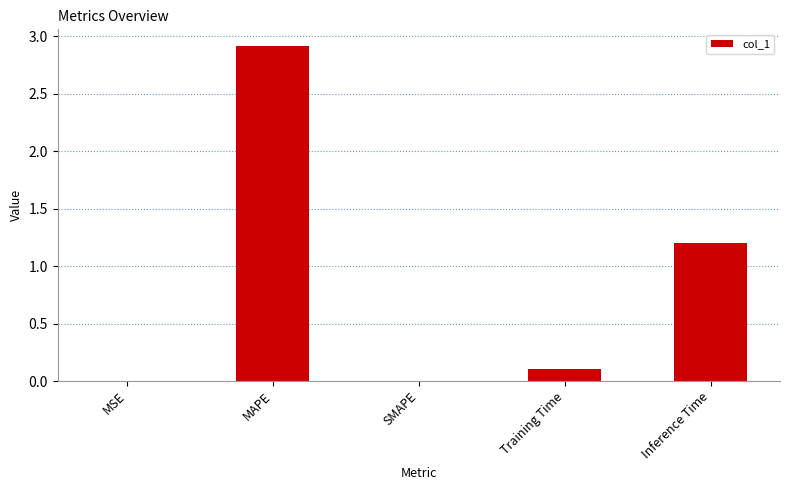

True or false: the data shows 4.3 at MAPE.

False